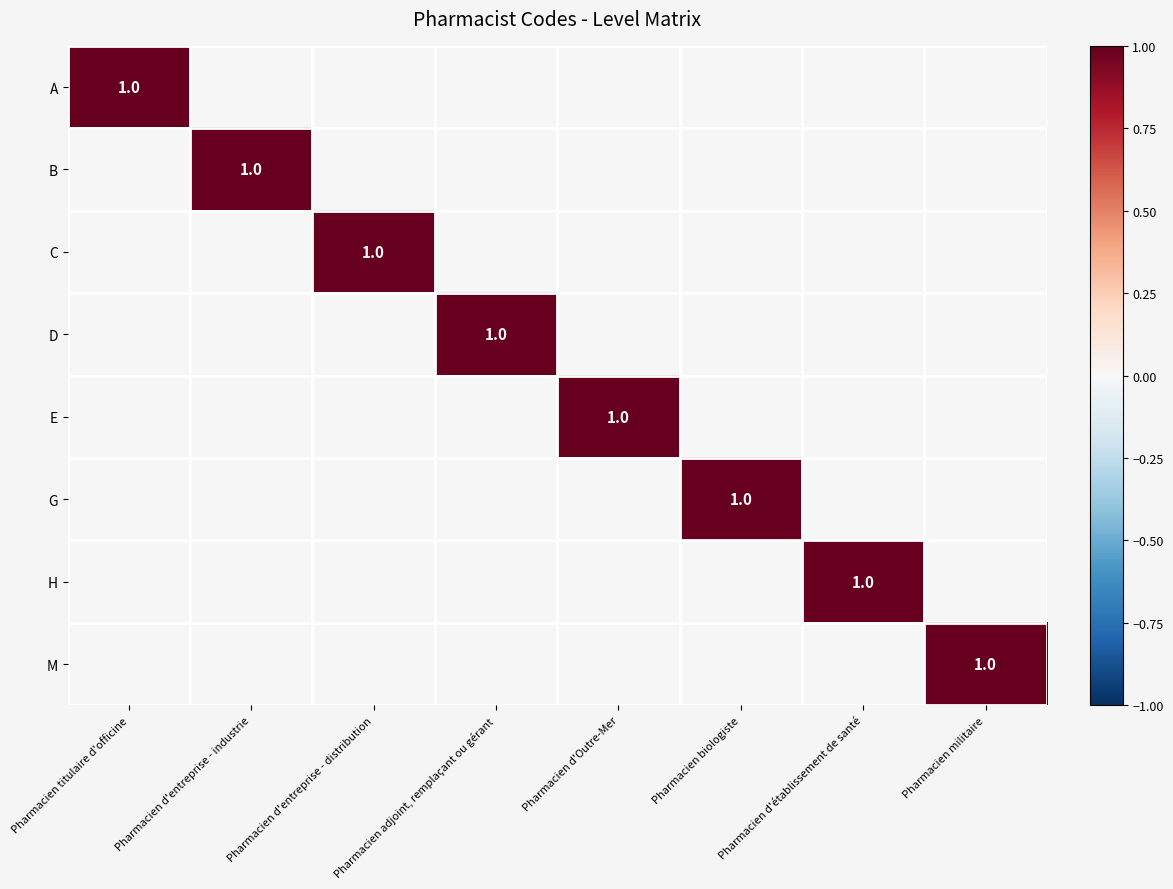

The D series shows 0 at Pharmacien adjoint, remplaçant ou gérant. True or false?

False